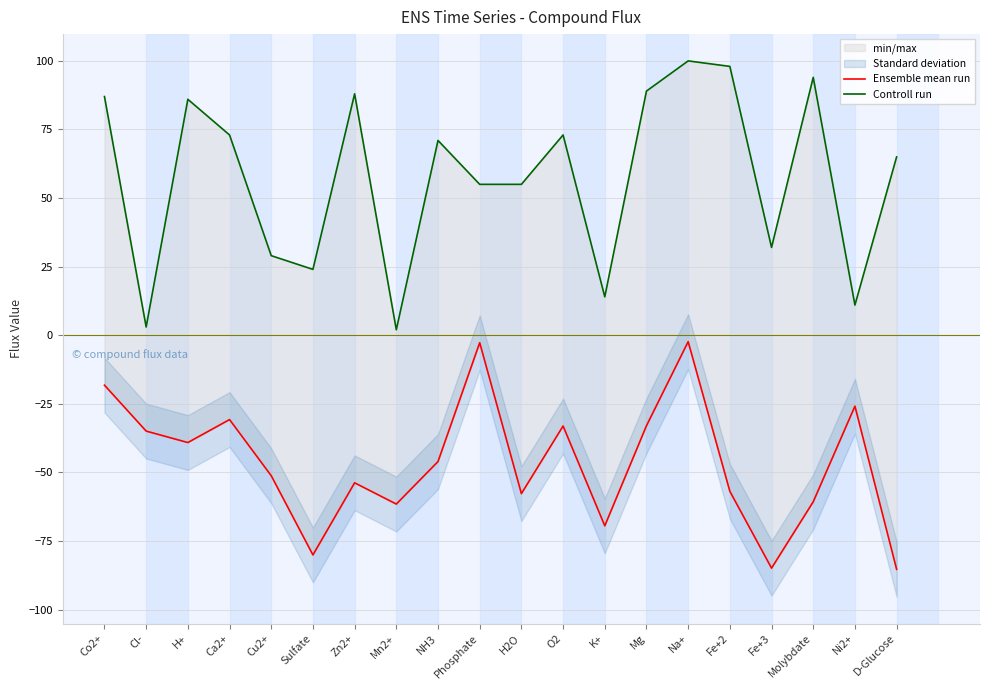

At Mn2+, list the series in order from largest to smallest.

Controll run, Ensemble mean run